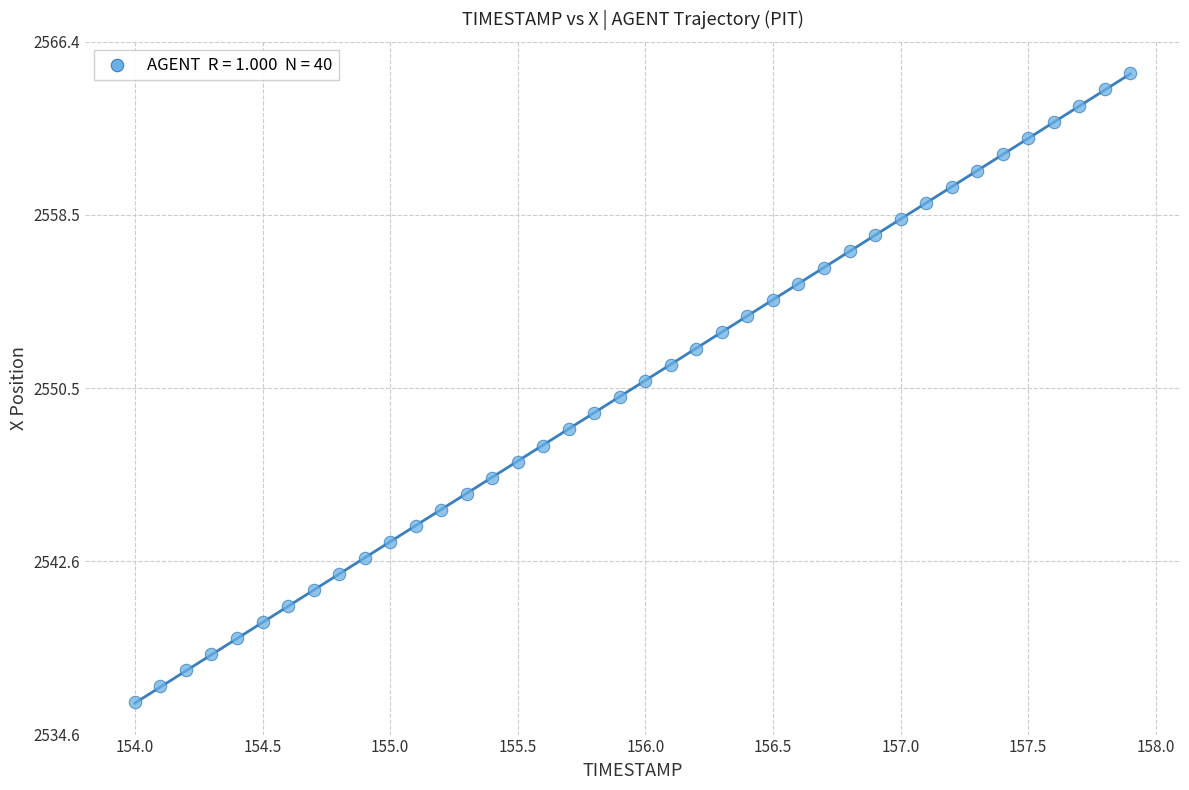

What is the range of Y values (max minus min)?

28.8